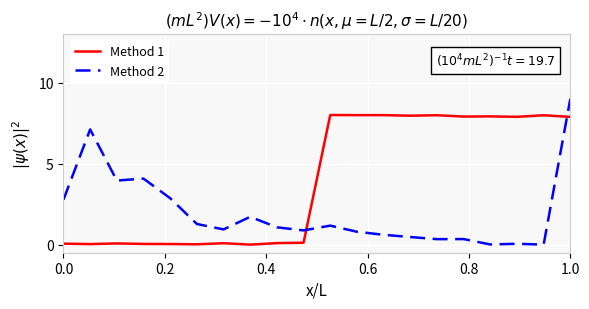

In Method 2, how many points are higher than both neighbors (excluding endpoints)?

6